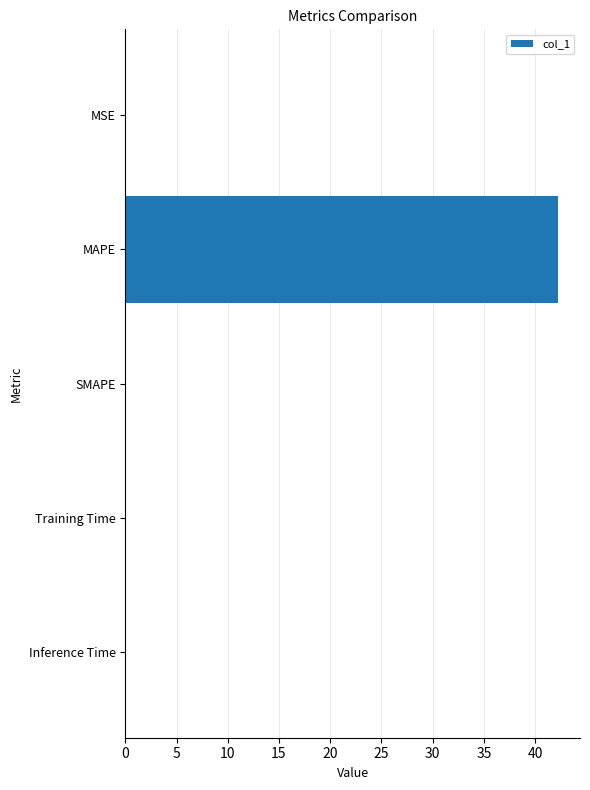

Which label corresponds to the largest value in the chart?

MAPE